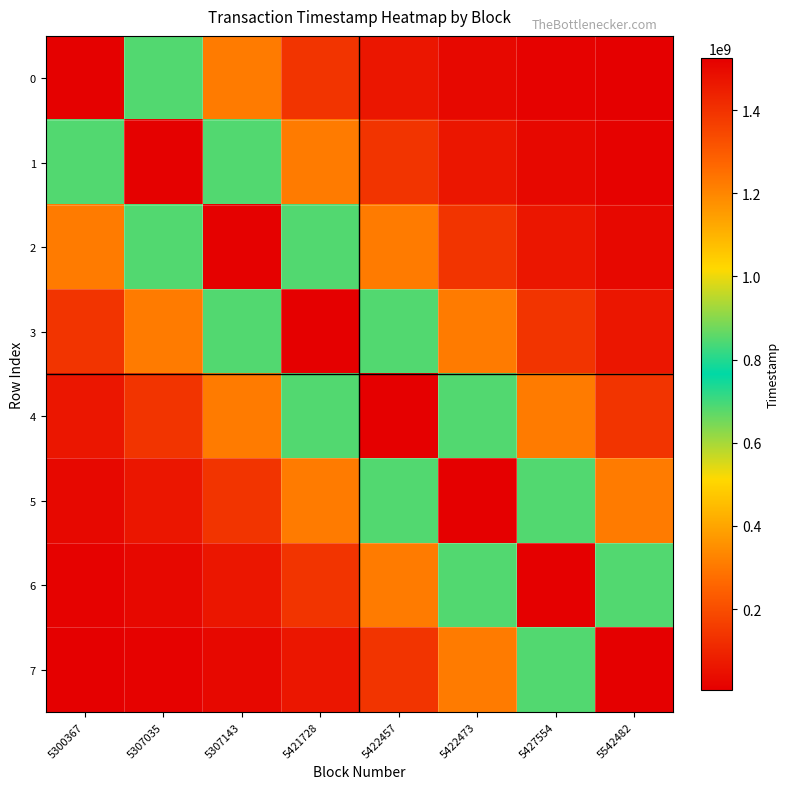

At how many categories does at least one series exceed 544191714?

8